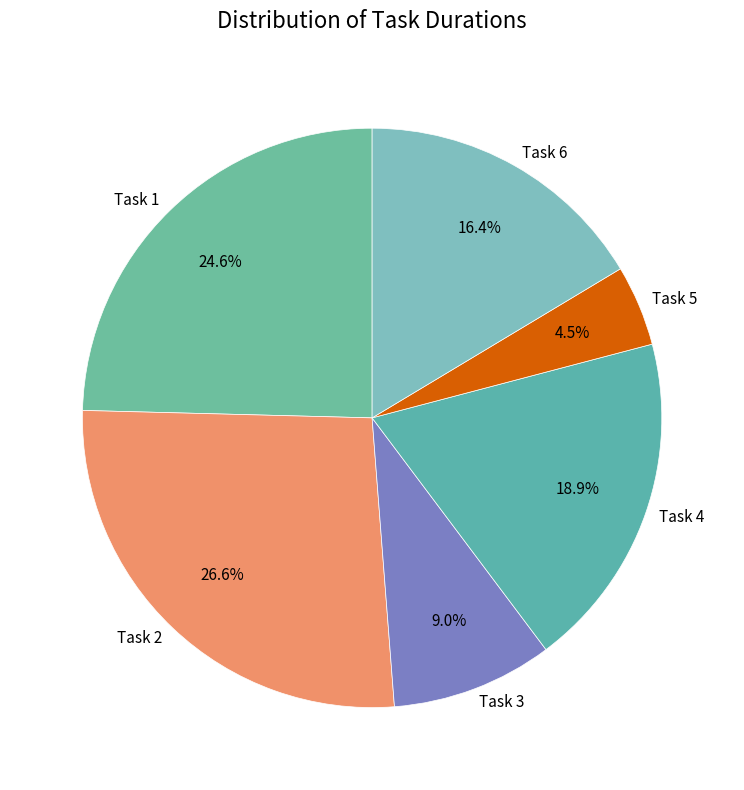

What percentage is NOT represented by Task 4?

81.1%